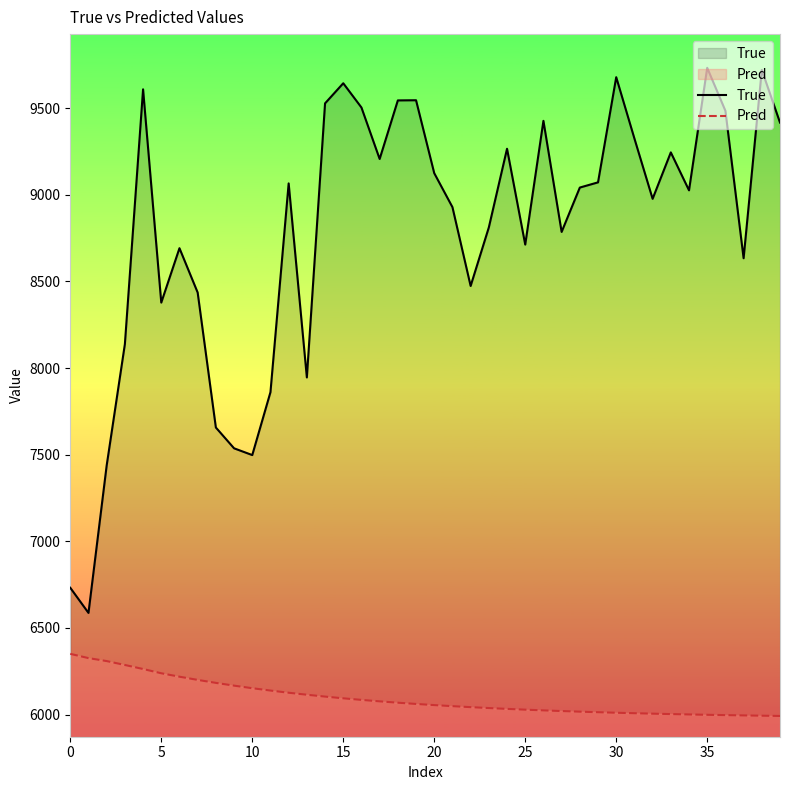

How many lines are shown in the chart?

2